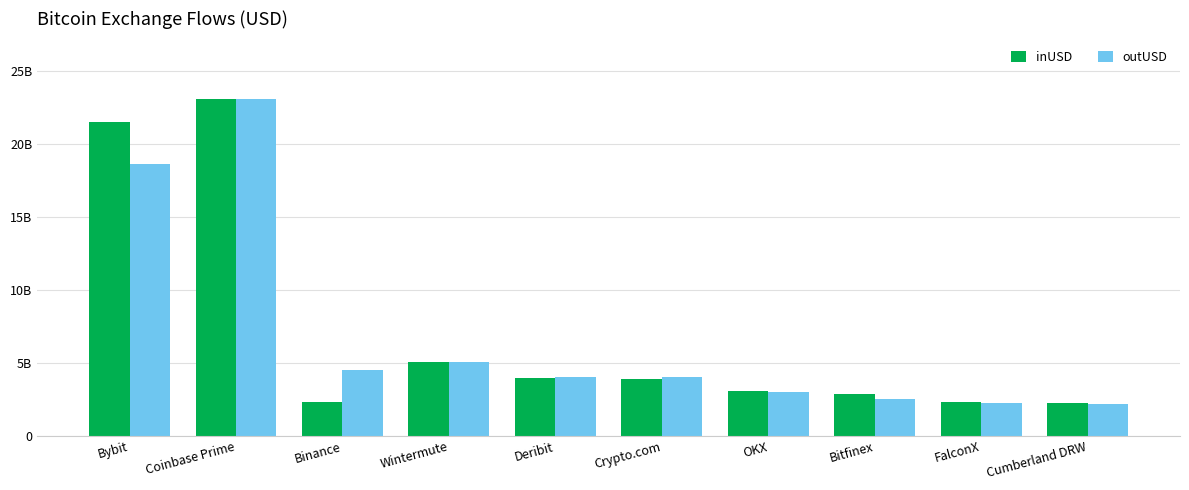

What is the minimum value shown in the chart?

2176609449.8